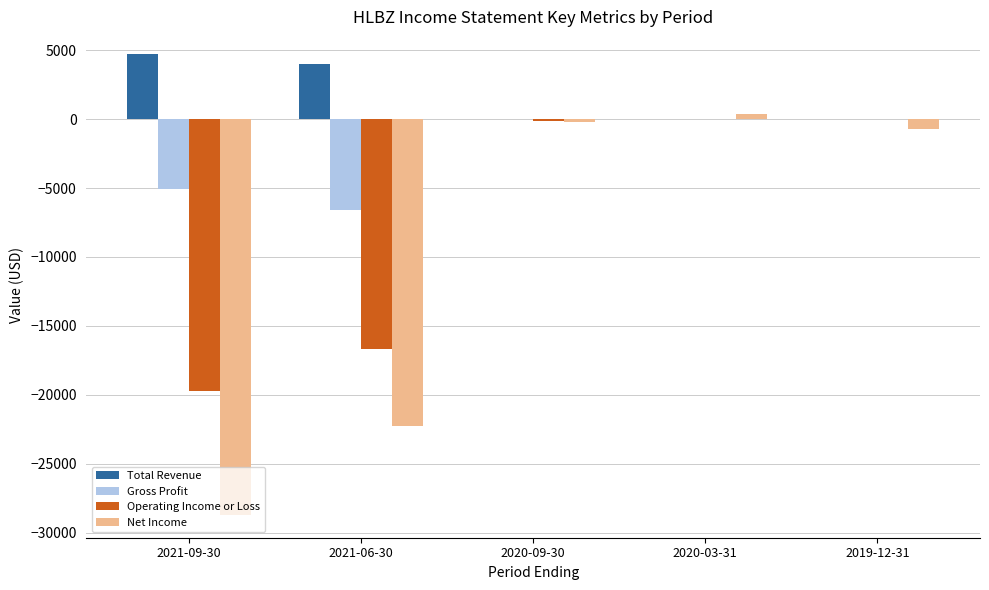

Which series has the largest total across all categories?

Total Revenue